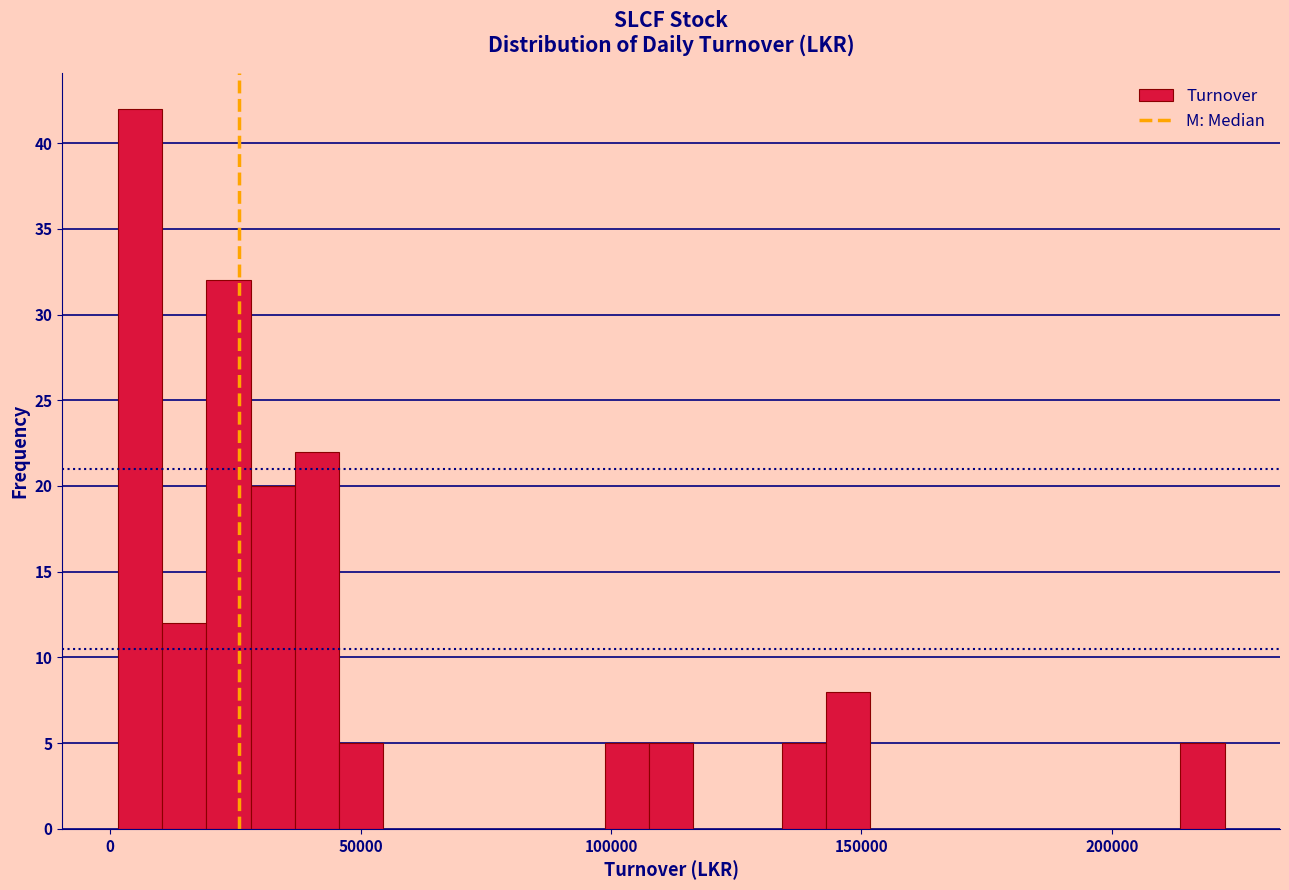

Around what value on the x-axis is the tallest bar? Give the approximate position of its centre, as read against the axis.

5000